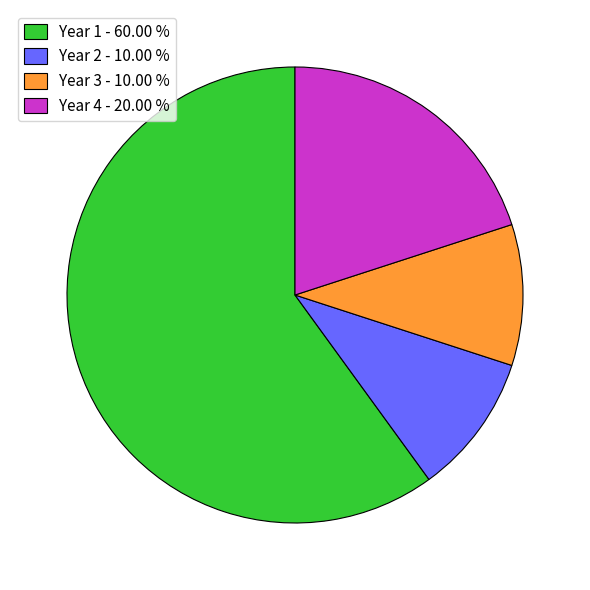

Is Year 3 the majority of the pie?

No